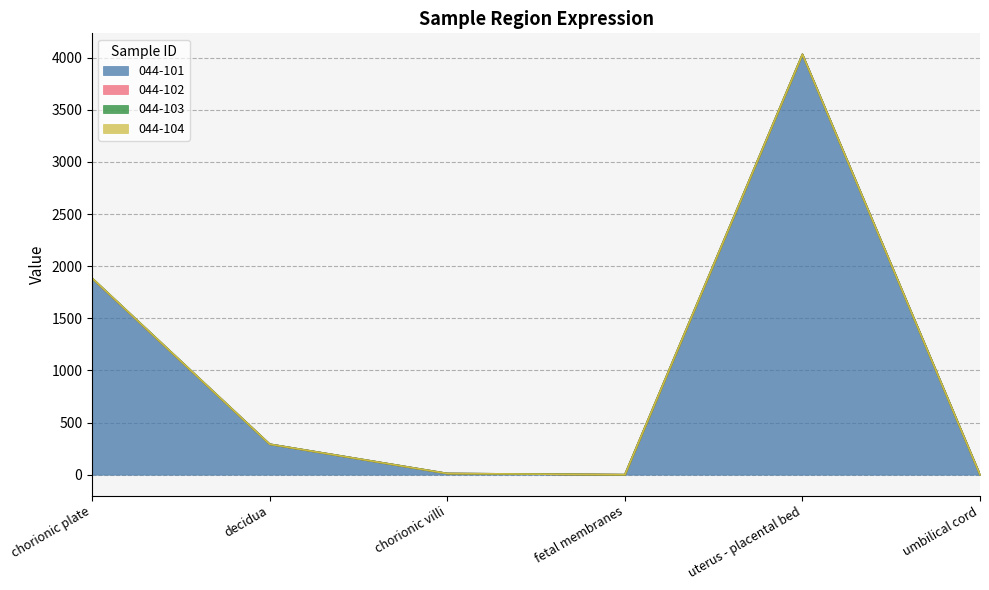

Is it true that 044-101 equals 1882.4 at chorionic plate?

True